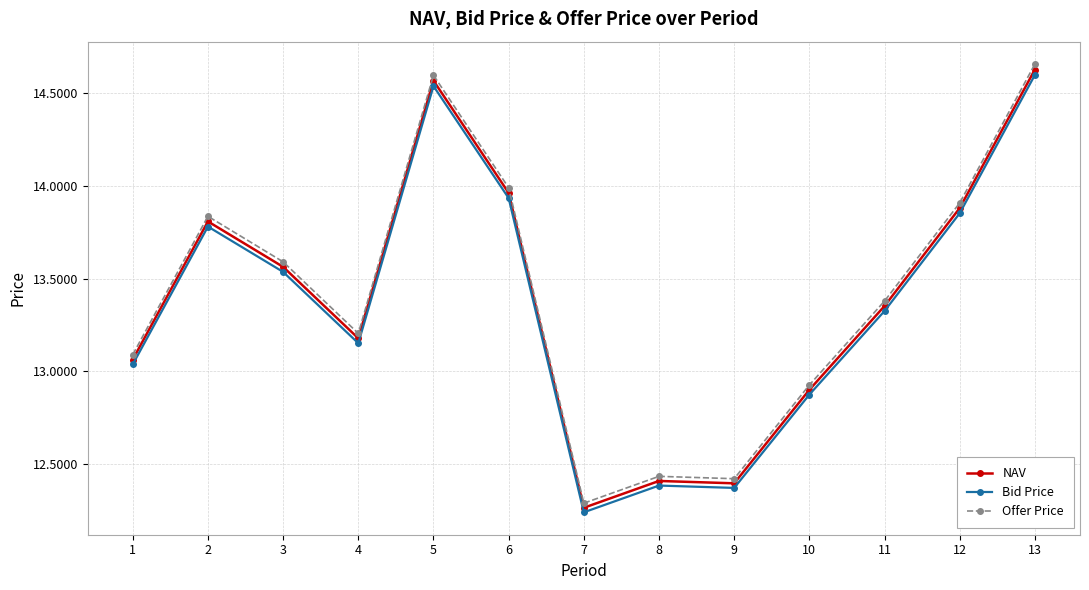

Which category has the highest value in the NAV series?

13